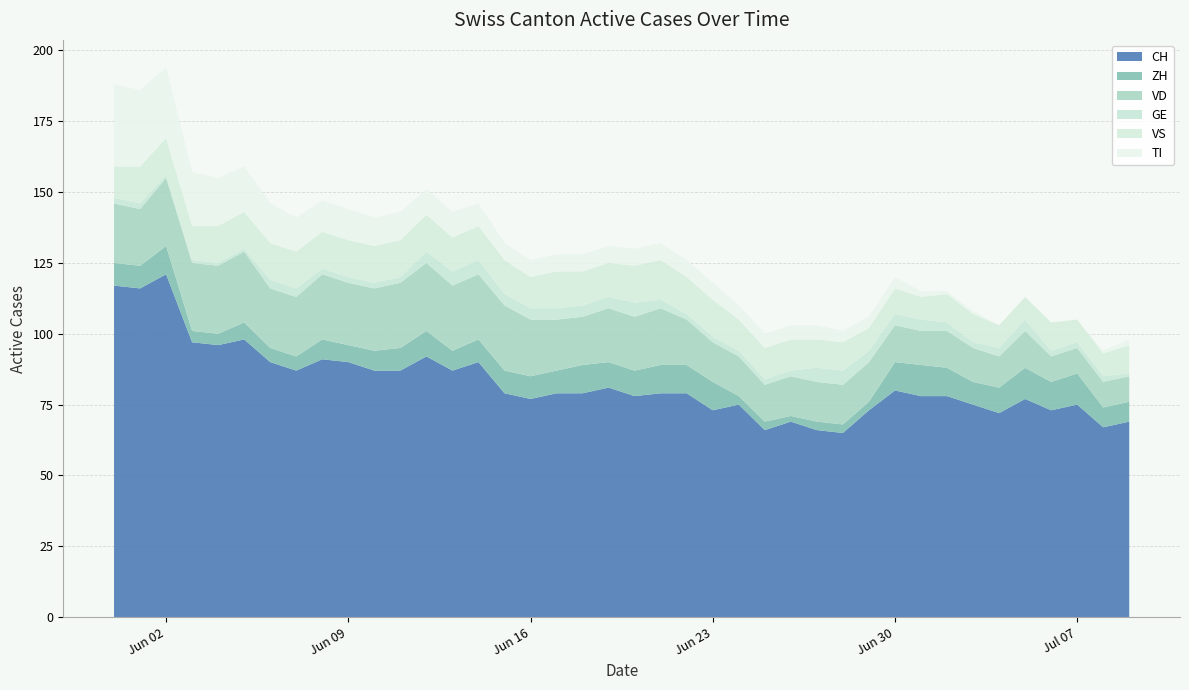

Reading left to right, transcribe all the data shown in this chart.

CH: 2020-05-31=117	2020-06-01=116	2020-06-02=121	2020-06-03=97	2020-06-04=96	2020-06-05=98	2020-06-06=90	2020-06-07=87	2020-06-08=91	2020-06-09=90	2020-06-10=87	2020-06-11=87	2020-06-12=92	2020-06-13=87	2020-06-14=90	2020-06-15=79	2020-06-16=77	2020-06-17=79	2020-06-18=79	2020-06-19=81	2020-06-20=78	2020-06-21=79	2020-06-22=79	2020-06-23=73	2020-06-24=75	2020-06-25=66	2020-06-26=69	2020-06-27=66	2020-06-28=65	2020-06-29=73	2020-06-30=80	2020-07-01=78	2020-07-02=78	2020-07-03=75	2020-07-04=72	2020-07-05=77	2020-07-06=73	2020-07-07=75	2020-07-08=67	2020-07-09=69
ZH: 2020-05-31=8	2020-06-01=8	2020-06-02=10	2020-06-03=4	2020-06-04=4	2020-06-05=6	2020-06-06=5	2020-06-07=5	2020-06-08=7	2020-06-09=6	2020-06-10=7	2020-06-11=8	2020-06-12=9	2020-06-13=7	2020-06-14=8	2020-06-15=8	2020-06-16=8	2020-06-17=8	2020-06-18=10	2020-06-19=9	2020-06-20=9	2020-06-21=10	2020-06-22=10	2020-06-23=10	2020-06-24=3	2020-06-25=3	2020-06-26=2	2020-06-27=3	2020-06-28=3	2020-06-29=3	2020-06-30=10	2020-07-01=11	2020-07-02=10	2020-07-03=8	2020-07-04=9	2020-07-05=11	2020-07-06=10	2020-07-07=11	2020-07-08=7	2020-07-09=7
VD: 2020-05-31=21	2020-06-01=20	2020-06-02=24	2020-06-03=24	2020-06-04=24	2020-06-05=25	2020-06-06=21	2020-06-07=21	2020-06-08=23	2020-06-09=22	2020-06-10=22	2020-06-11=23	2020-06-12=24	2020-06-13=23	2020-06-14=23	2020-06-15=23	2020-06-16=20	2020-06-17=18	2020-06-18=17	2020-06-19=19	2020-06-20=19	2020-06-21=20	2020-06-22=16	2020-06-23=14	2020-06-24=14	2020-06-25=13	2020-06-26=14	2020-06-27=14	2020-06-28=14	2020-06-29=14	2020-06-30=13	2020-07-01=12	2020-07-02=13	2020-07-03=12	2020-07-04=11	2020-07-05=13	2020-07-06=9	2020-07-07=9	2020-07-08=9	2020-07-09=9
GE: 2020-05-31=2	2020-06-01=2	2020-06-02=1	2020-06-03=1	2020-06-04=1	2020-06-05=1	2020-06-06=3	2020-06-07=3	2020-06-08=2	2020-06-09=2	2020-06-10=2	2020-06-11=2	2020-06-12=4	2020-06-13=5	2020-06-14=5	2020-06-15=4	2020-06-16=4	2020-06-17=4	2020-06-18=4	2020-06-19=4	2020-06-20=5	2020-06-21=3	2020-06-22=2	2020-06-23=2	2020-06-24=2	2020-06-25=2	2020-06-26=2	2020-06-27=5	2020-06-28=5	2020-06-29=4	2020-06-30=4	2020-07-01=4	2020-07-02=3	2020-07-03=2	2020-07-04=3	2020-07-05=4	2020-07-06=2	2020-07-07=2	2020-07-08=2	2020-07-09=1
VS: 2020-05-31=11	2020-06-01=13	2020-06-02=13	2020-06-03=12	2020-06-04=13	2020-06-05=13	2020-06-06=13	2020-06-07=13	2020-06-08=13	2020-06-09=13	2020-06-10=13	2020-06-11=13	2020-06-12=13	2020-06-13=12	2020-06-14=12	2020-06-15=12	2020-06-16=11	2020-06-17=13	2020-06-18=12	2020-06-19=12	2020-06-20=13	2020-06-21=14	2020-06-22=13	2020-06-23=13	2020-06-24=11	2020-06-25=11	2020-06-26=11	2020-06-27=10	2020-06-28=10	2020-06-29=8	2020-06-30=9	2020-07-01=8	2020-07-02=10	2020-07-03=10	2020-07-04=8	2020-07-05=8	2020-07-06=10	2020-07-07=8	2020-07-08=8	2020-07-09=10
TI: 2020-05-31=29	2020-06-01=27	2020-06-02=25	2020-06-03=19	2020-06-04=17	2020-06-05=16	2020-06-06=14	2020-06-07=12	2020-06-08=11	2020-06-09=11	2020-06-10=10	2020-06-11=10	2020-06-12=9	2020-06-13=9	2020-06-14=8	2020-06-15=6	2020-06-16=6	2020-06-17=6	2020-06-18=6	2020-06-19=6	2020-06-20=6	2020-06-21=6	2020-06-22=6	2020-06-23=6	2020-06-24=5	2020-06-25=5	2020-06-26=5	2020-06-27=5	2020-06-28=4	2020-06-29=4	2020-06-30=4	2020-07-01=2	2020-07-02=1	2020-07-03=1	2020-07-04=0	2020-07-05=0	2020-07-06=0	2020-07-07=0	2020-07-08=1	2020-07-09=2